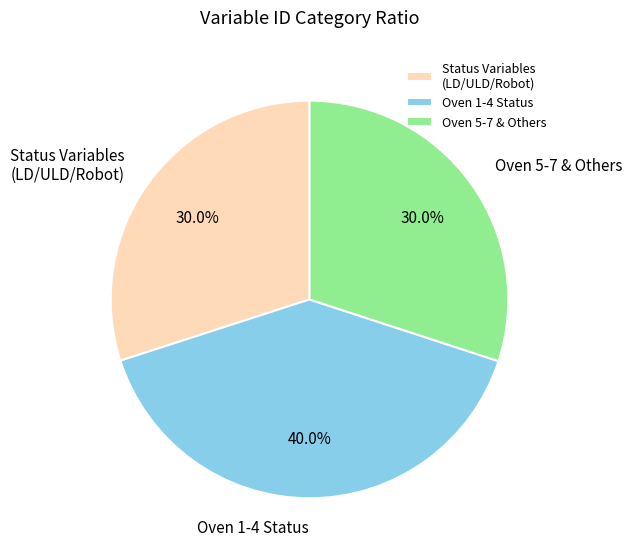

Which slice is the largest?

Oven 1-4 Status